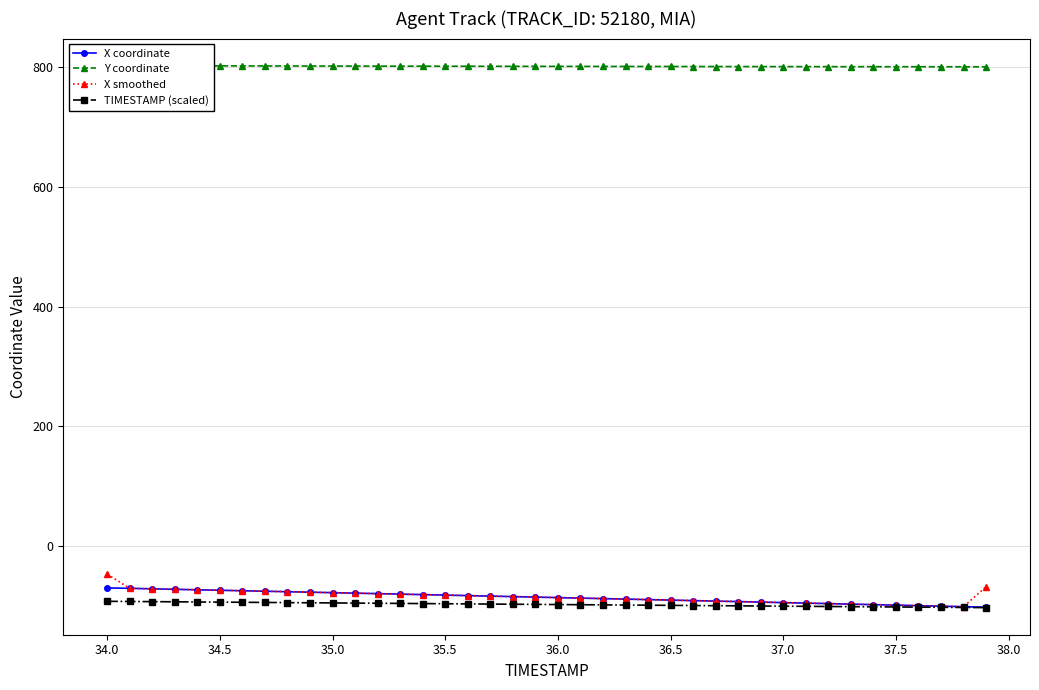

True or false: TIMESTAMP (scaled) has more than 2 points higher than both neighbors.

False